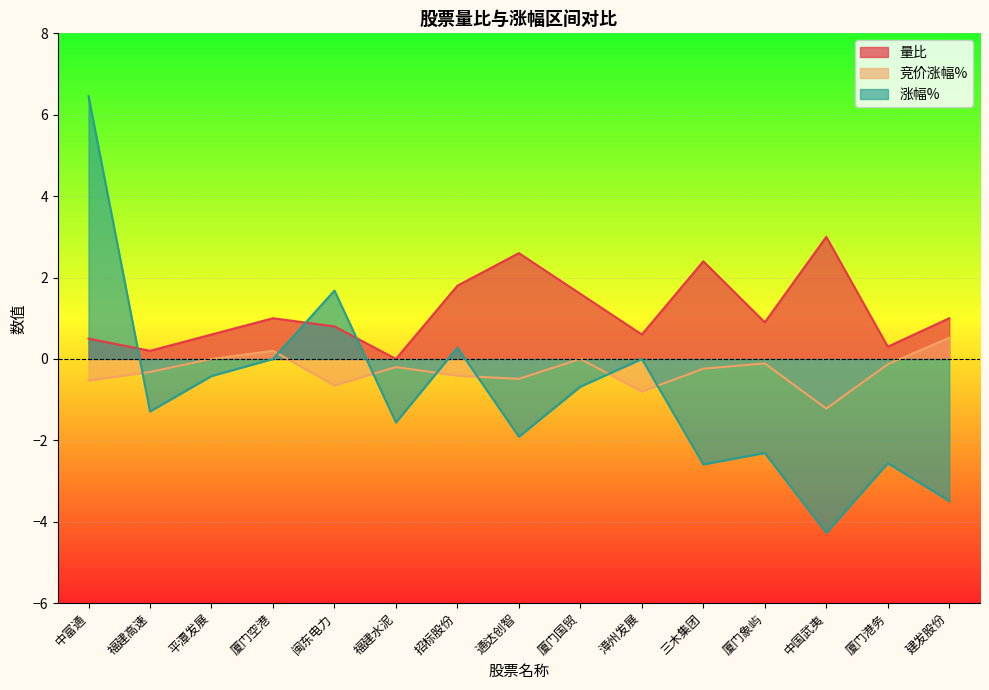

Where does the 涨幅% series first go above -1?

中富通